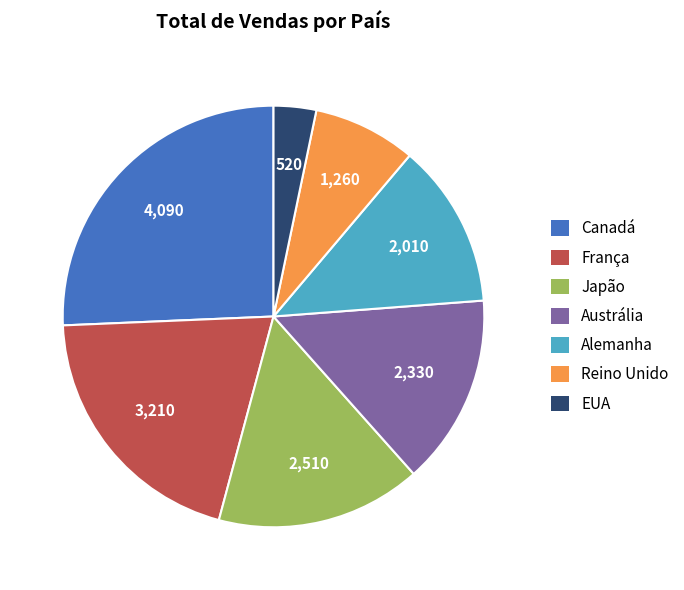

True or false: Austrália accounts for 23% of the total.

False